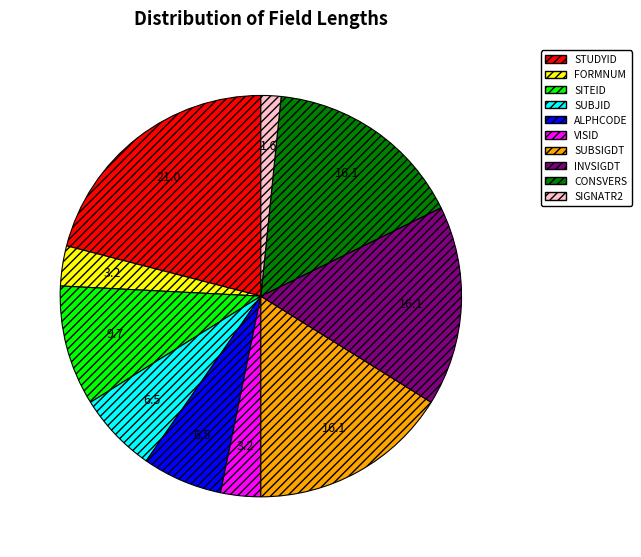

Is the sum of SUBJID and CONSVERS greater than half?

No